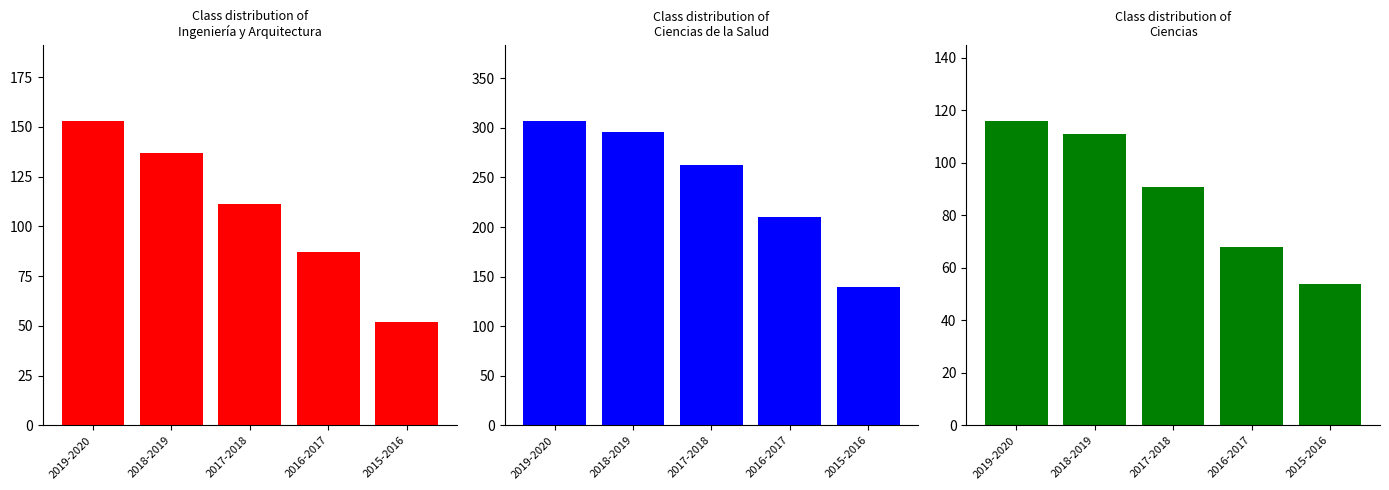

Which category has the lowest value in the Ingeniería y Arquitectura series?

2015-2016